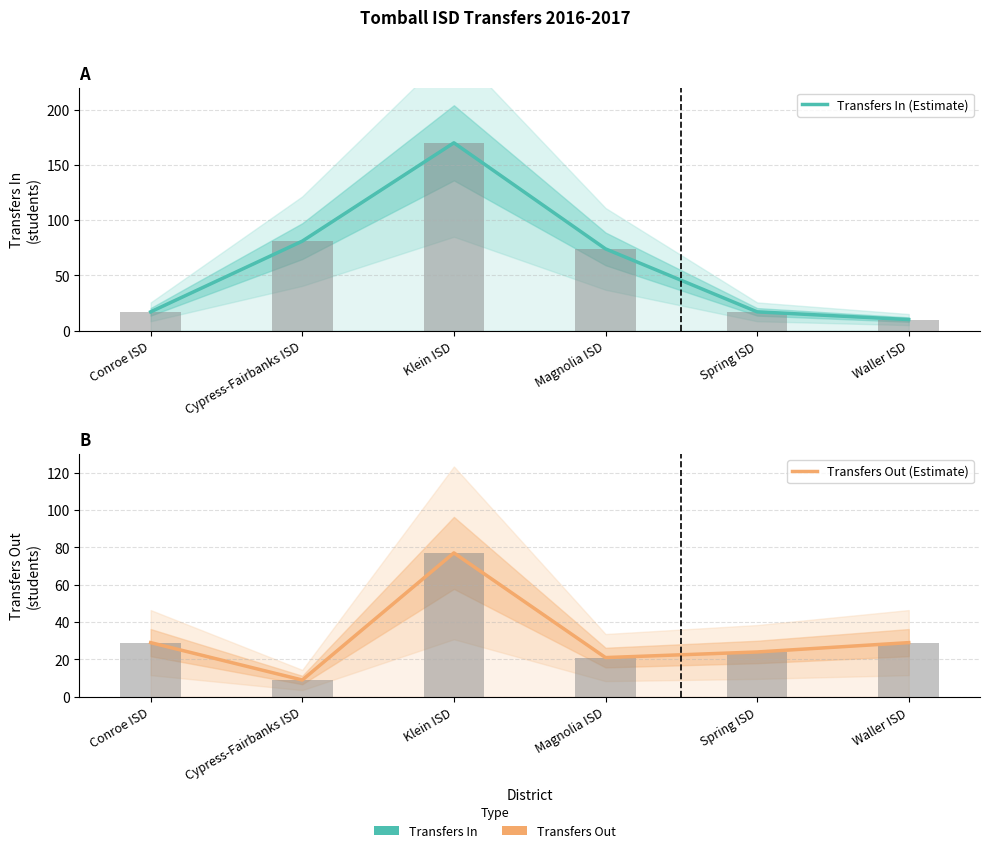

Reading left to right, what are all the values shown in this chart?

Transfers In (Estimate): 17	81	170	74	17	10
Transfers Out (Estimate): 29	9	77	21	24	29